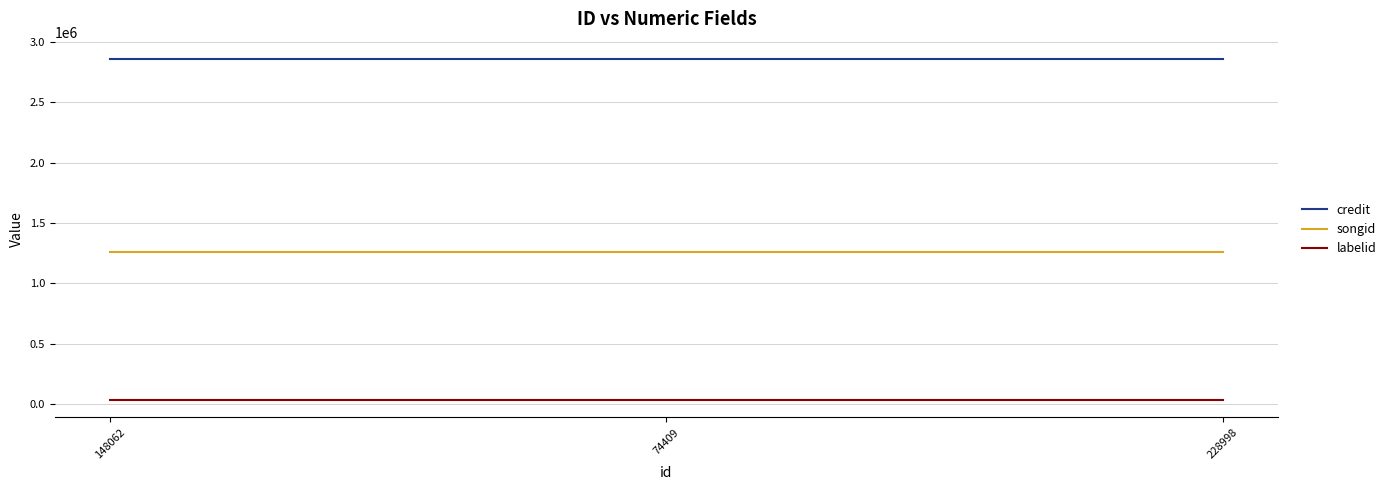

The credit series shows 1331754 at 74409. True or false?

False